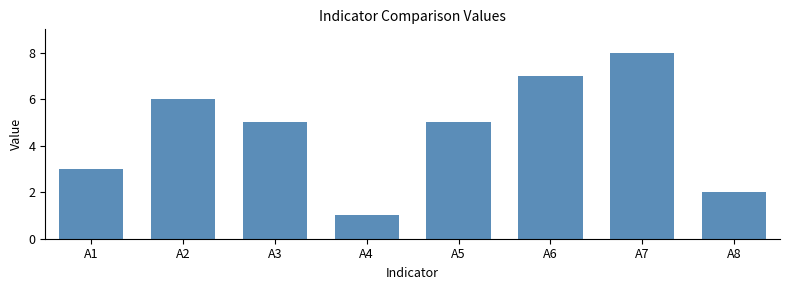

Reading left to right, extract all data points from this chart.

3	6	5	1	5	7	8	2